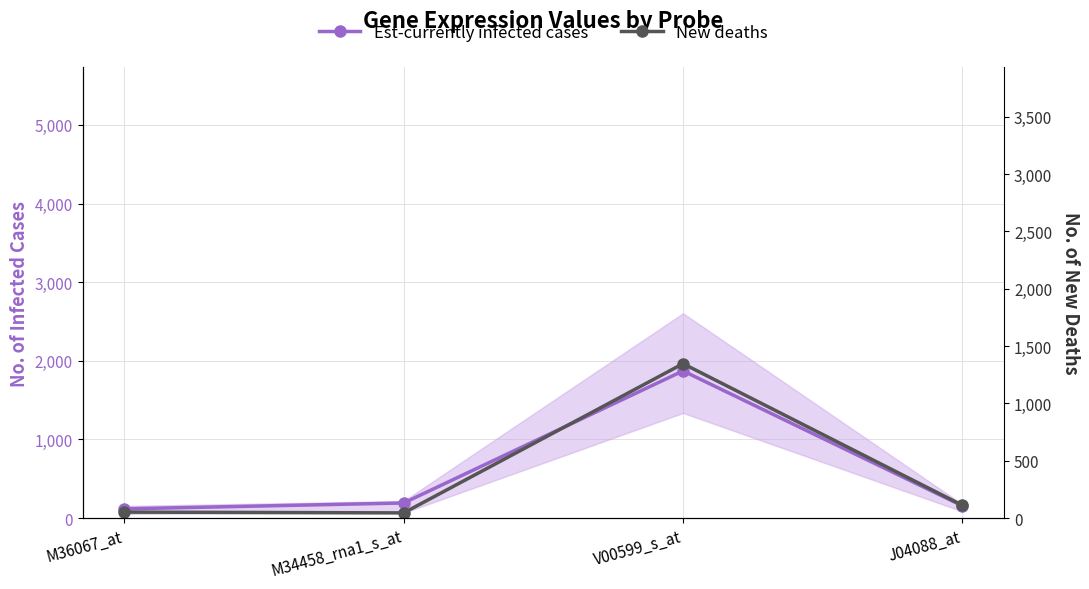

How many intersections are there between New deaths and Est-currently infected cases?

1